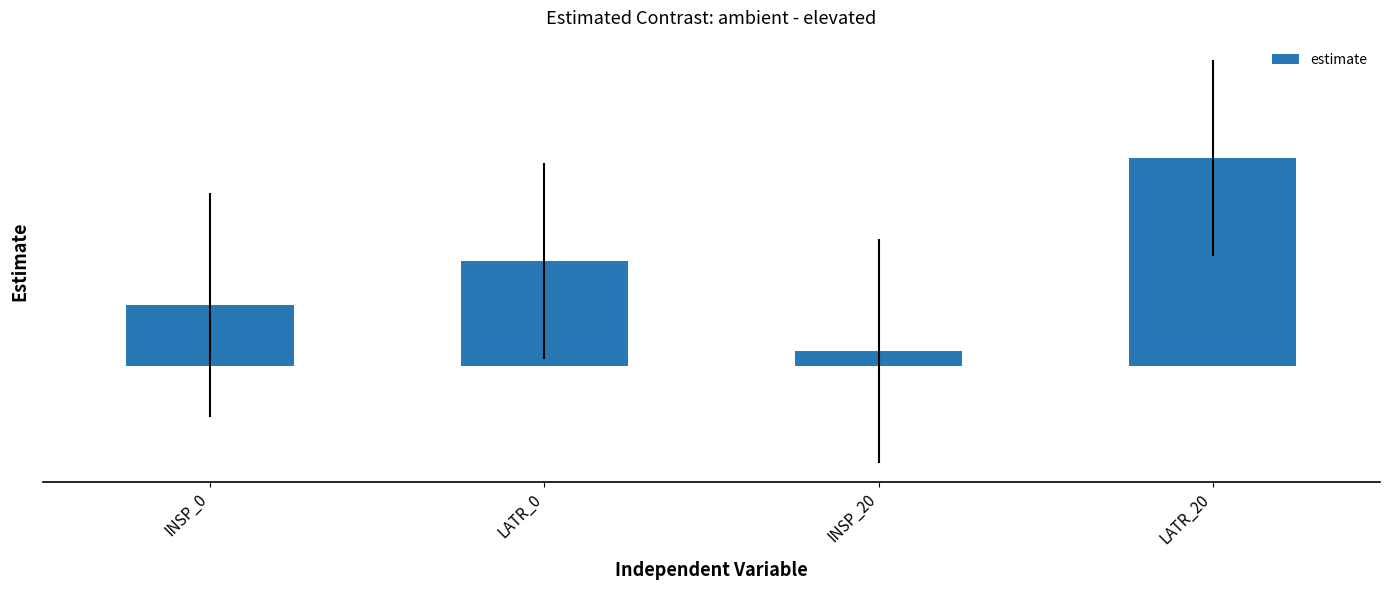

What position from the right is LATR_0?

3